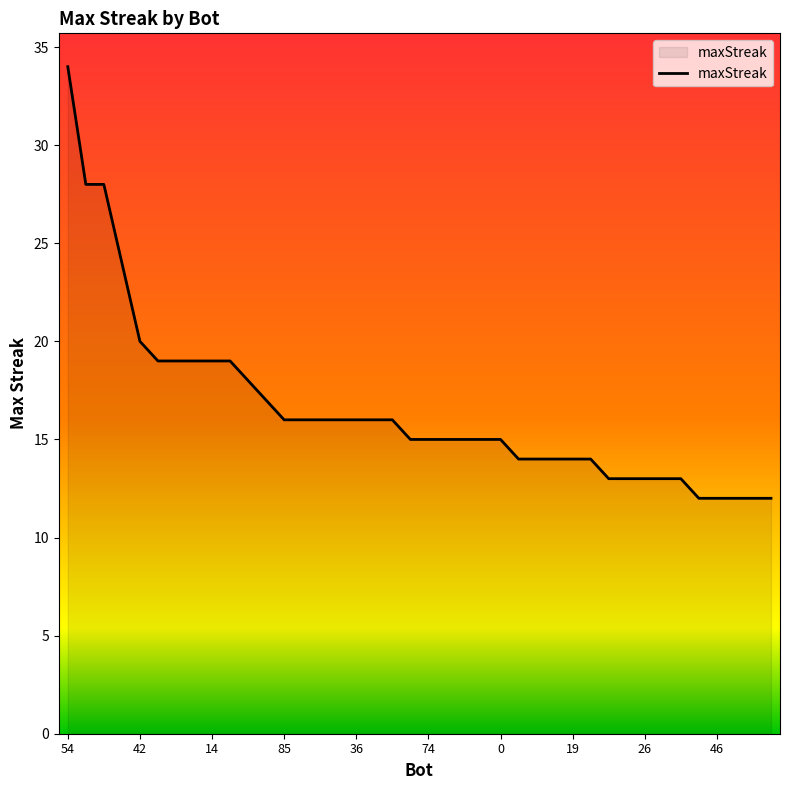

How many lines are shown in the chart?

1